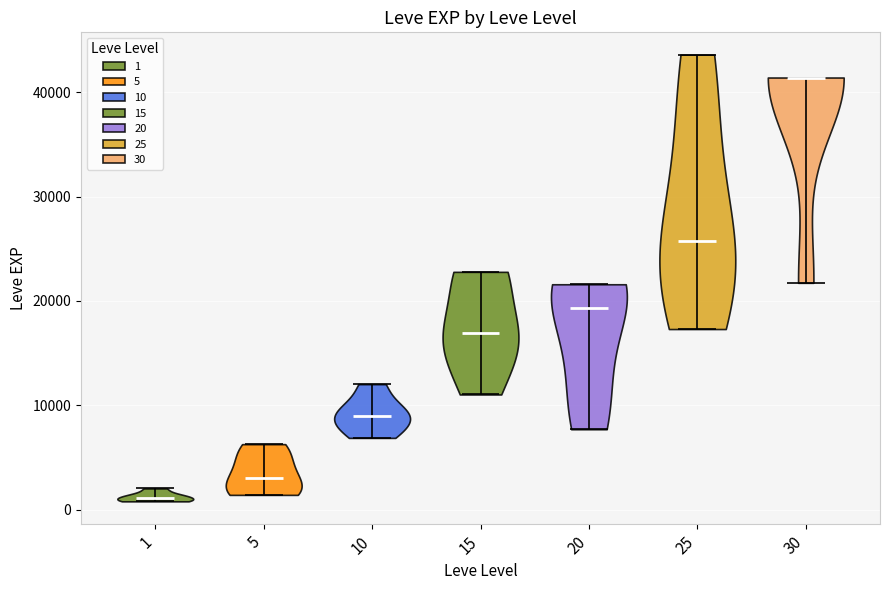

Which violin has the highest median line?

30